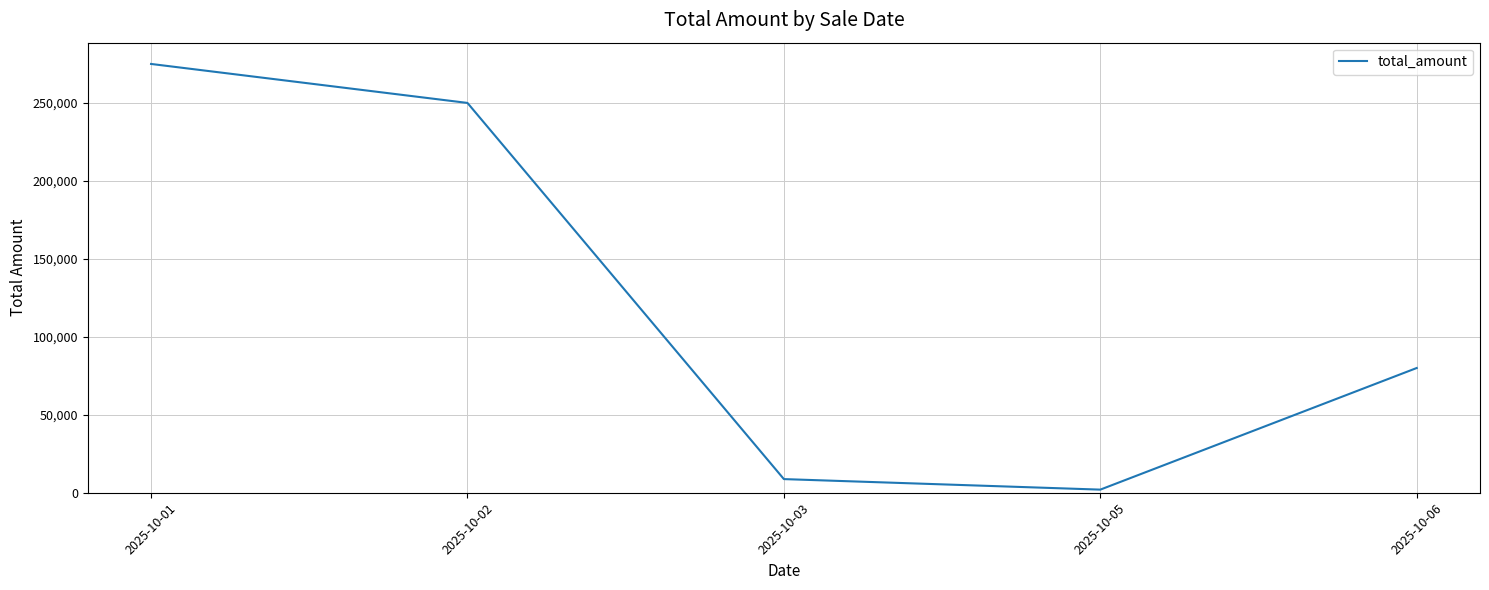

Rank the categories by value from lowest to highest.

2025-10-05, 2025-10-03, 2025-10-06, 2025-10-02, 2025-10-01